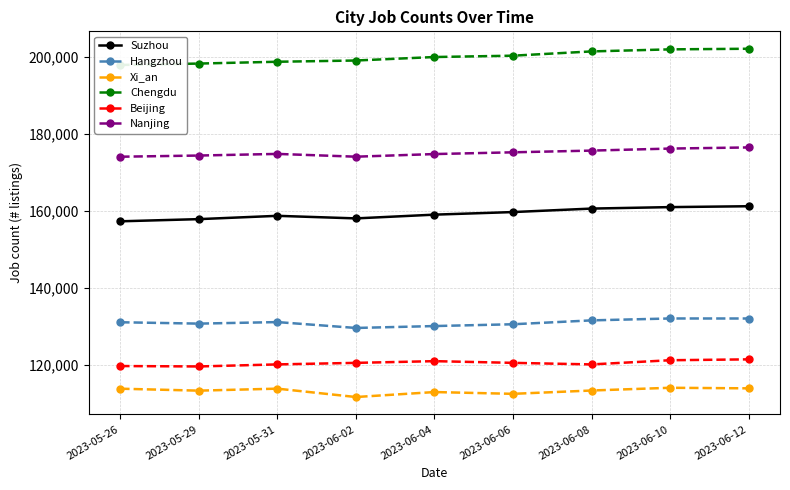

At which label does Xi_an first exceed 113315?

2023-05-26